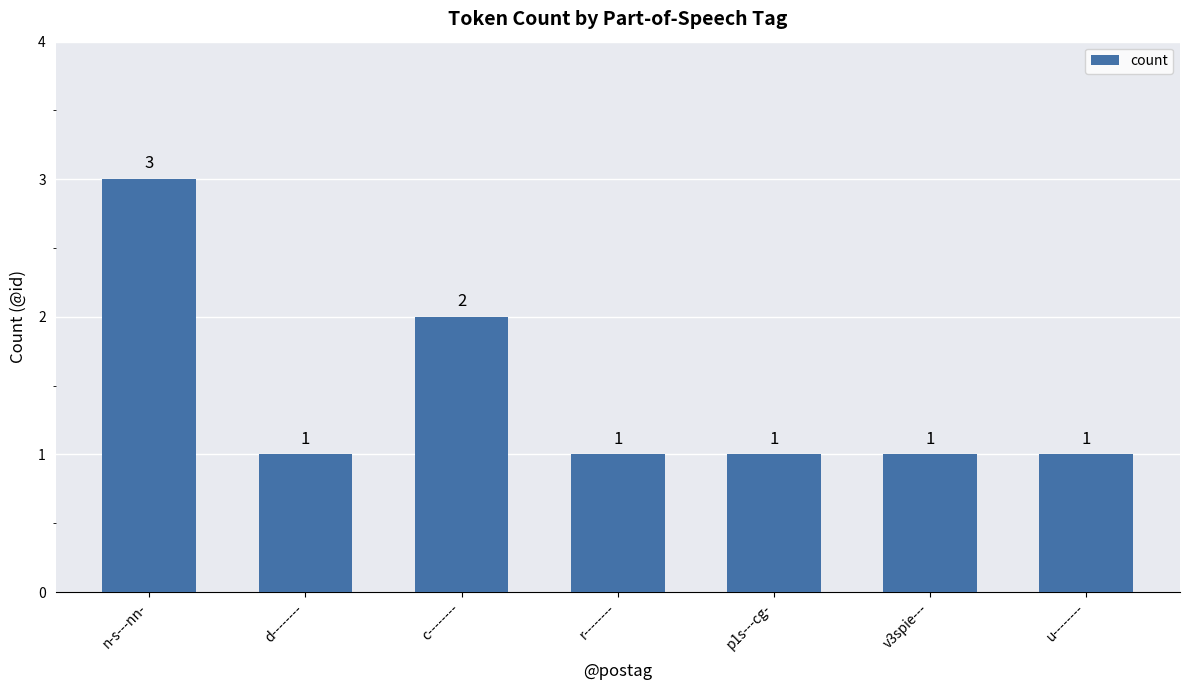

The value at n-s---nn- is 3. True or false?

True